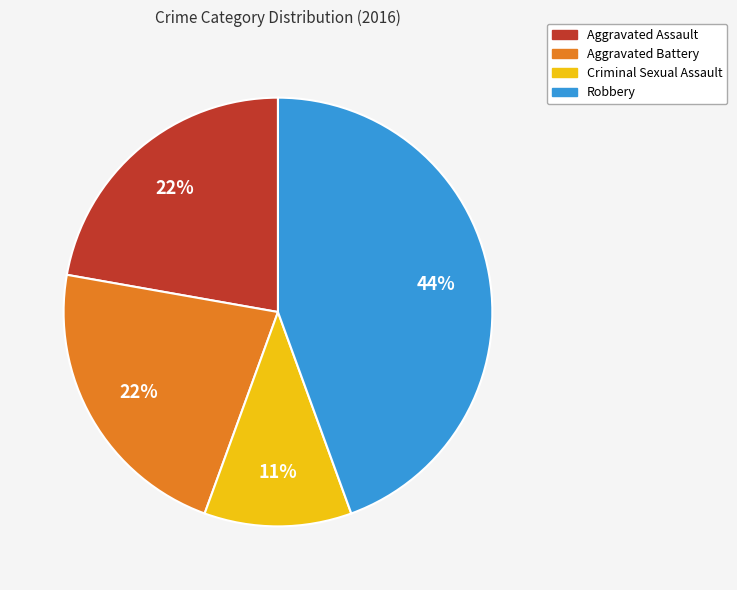

To the nearest percent, what is the combined percentage of Robbery and Aggravated Assault?

67%